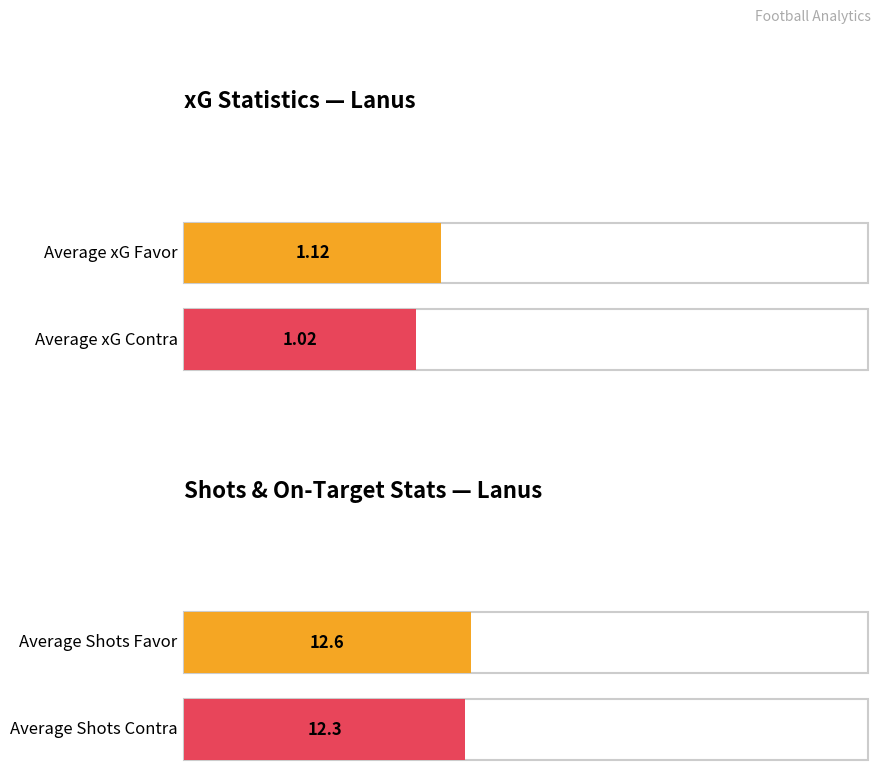

True or false: xG Contra has a value of 0.6 at 28.

False